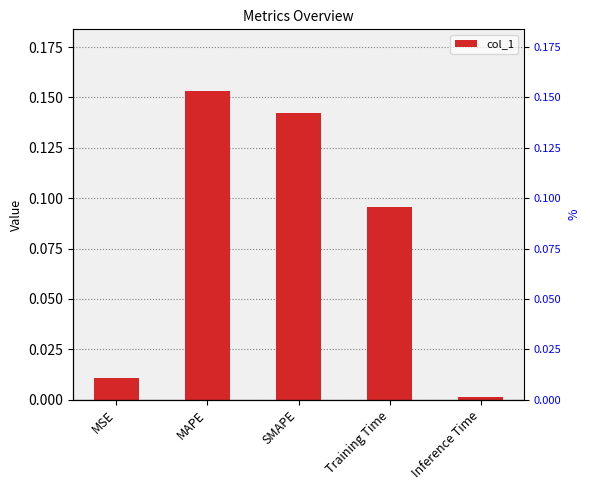

What is the difference between the maximum and second lowest values?

0.1